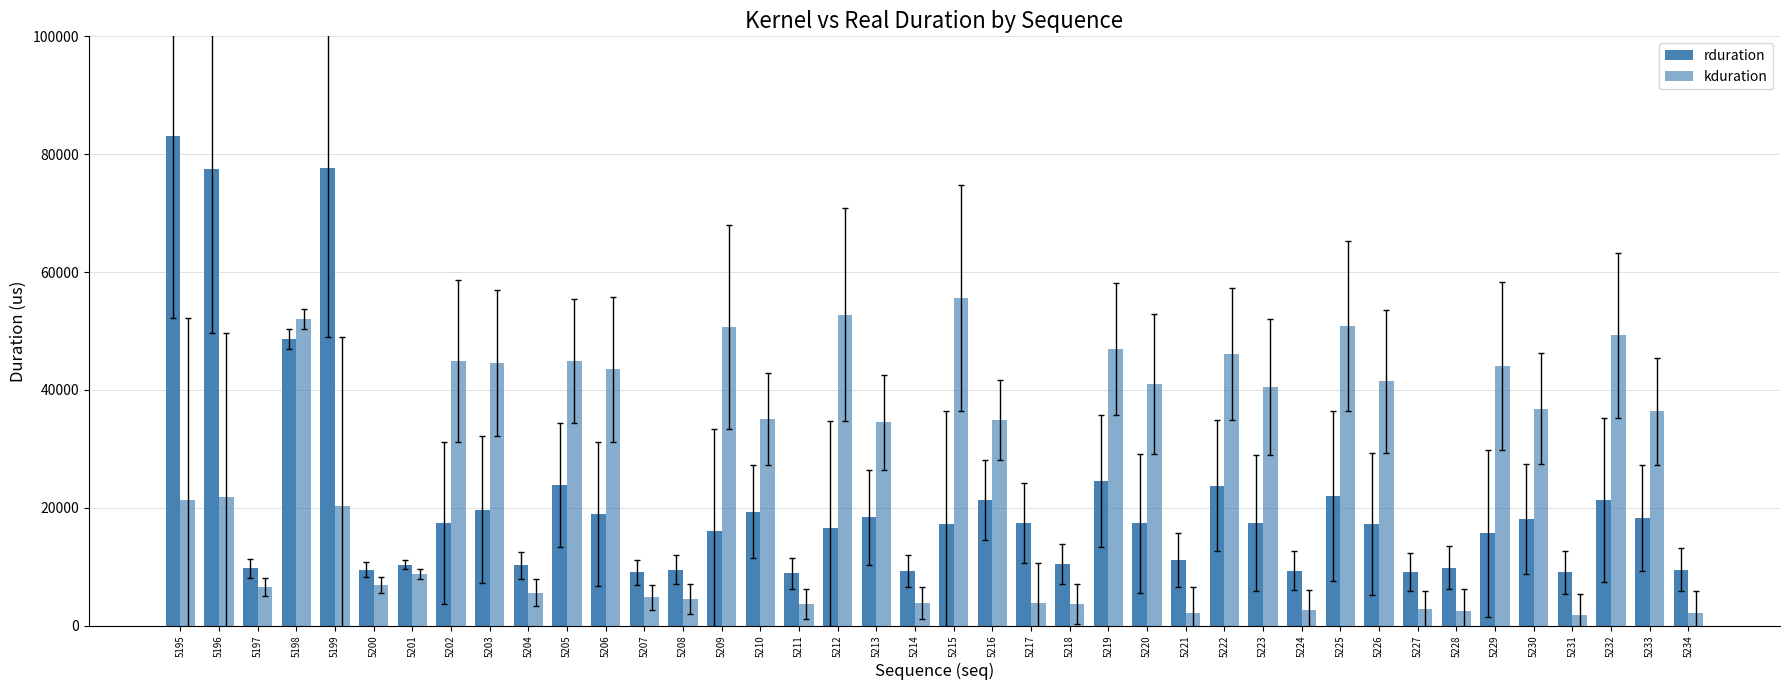

Rank the categories by kduration value from lowest to highest.

5231, 5221, 5234, 5228, 5224, 5227, 5218, 5211, 5217, 5214, 5208, 5207, 5204, 5197, 5200, 5201, 5199, 5195, 5196, 5213, 5216, 5210, 5233, 5230, 5223, 5220, 5226, 5206, 5229, 5203, 5202, 5205, 5222, 5219, 5232, 5209, 5225, 5198, 5212, 5215